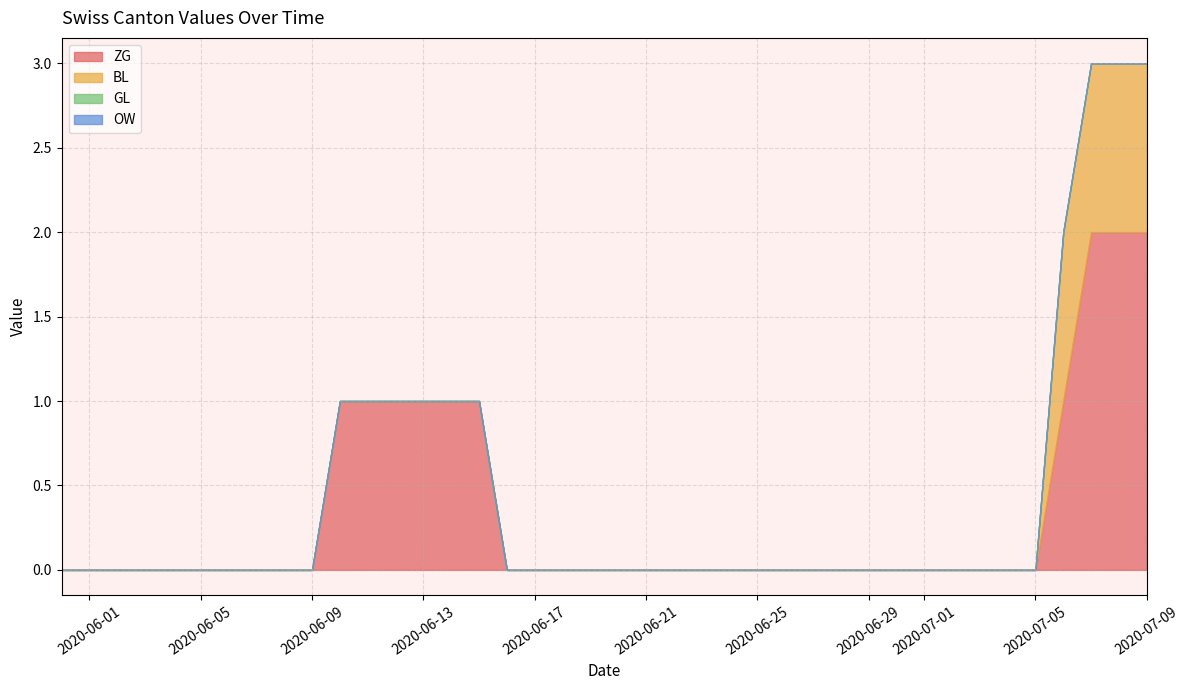

Is it true that ZG equals -1 at 2020-06-07?

False